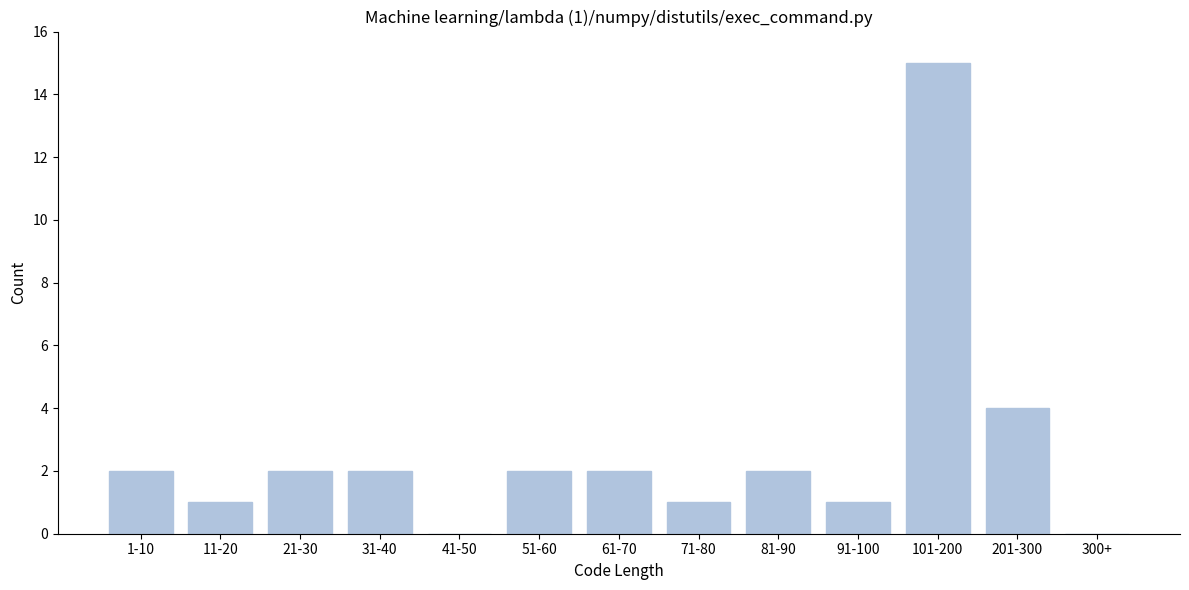

Reading left to right, what are all the values shown in this chart?

1-10=2	11-20=1	21-30=2	31-40=2	41-50=0	51-60=2	61-70=2	71-80=1	81-90=2	91-100=1	101-200=15	201-300=4	300+=0